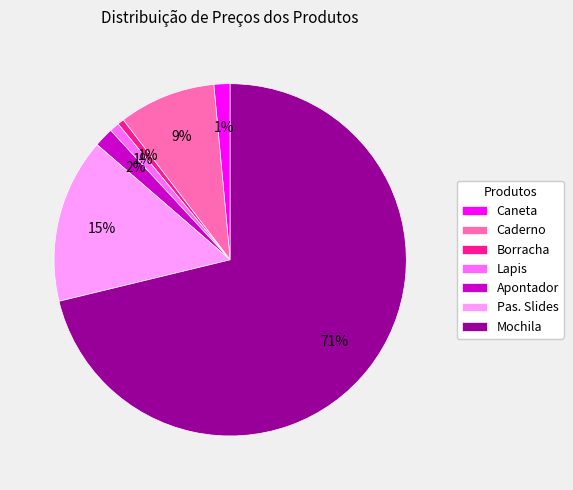

True or false: Pas. Slides accounts for 15% of the total.

True